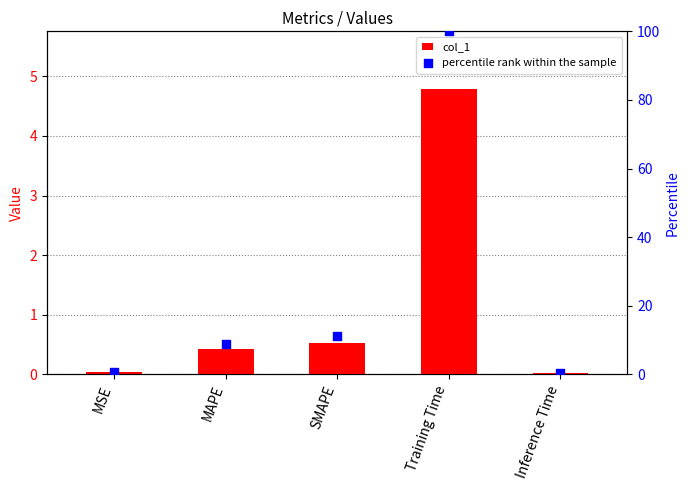

What is the total value across all series at MSE?

0.7